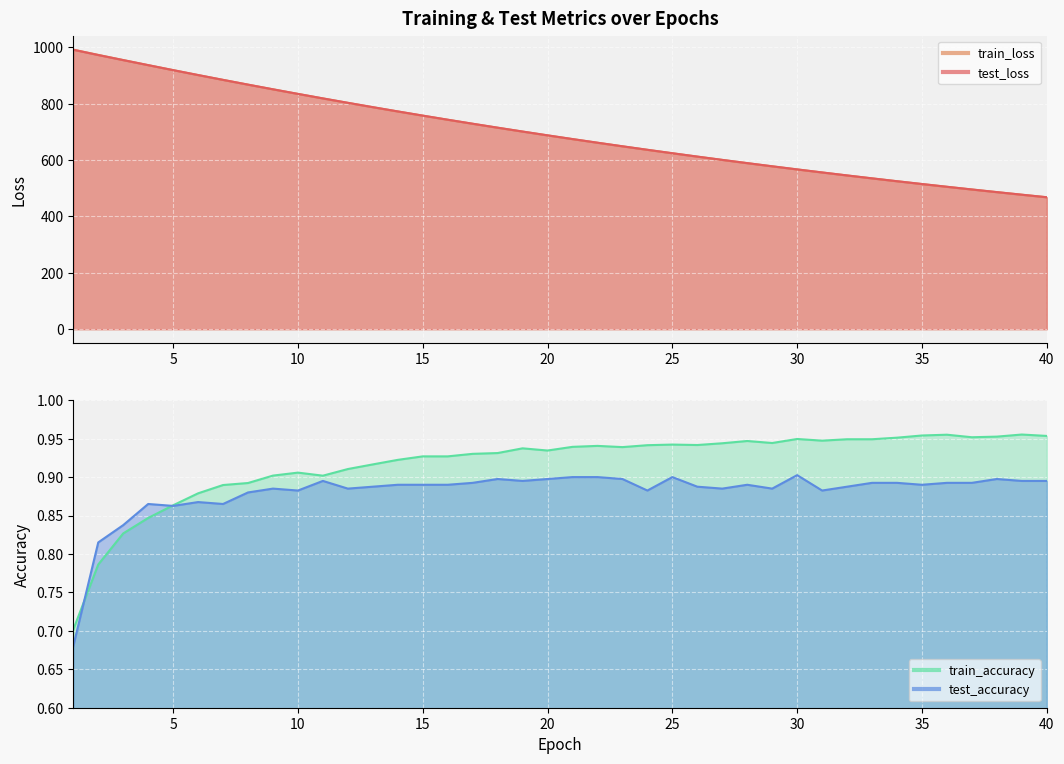

What is the value of the train_loss point at the 26th from the left?

612.4